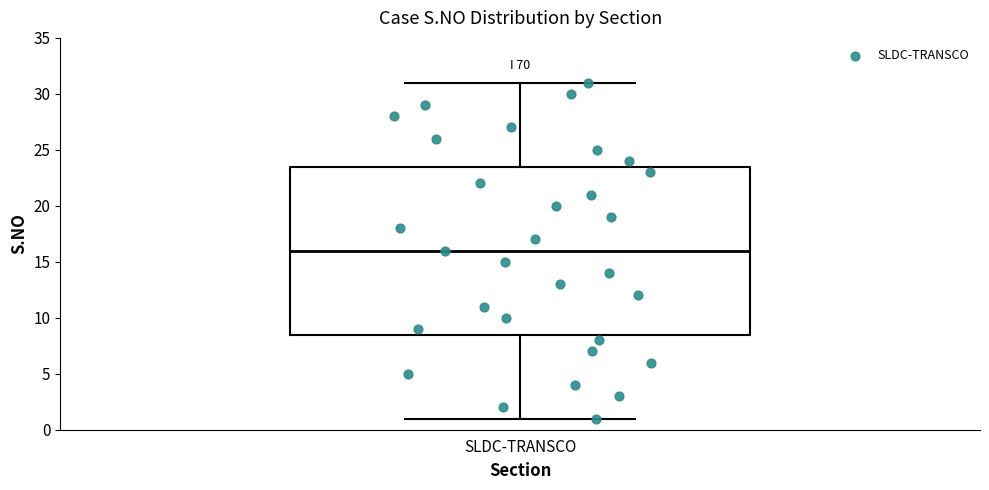

Transcribe this box plot: give where the median line is, the range the box spans, and where the two whiskers end, as read against the y-axis. The values are not printed on the chart, so give them approximately, as read against the axis.

median 16.0, box 8.5 to 23.5, whiskers 1.0 to 31.0